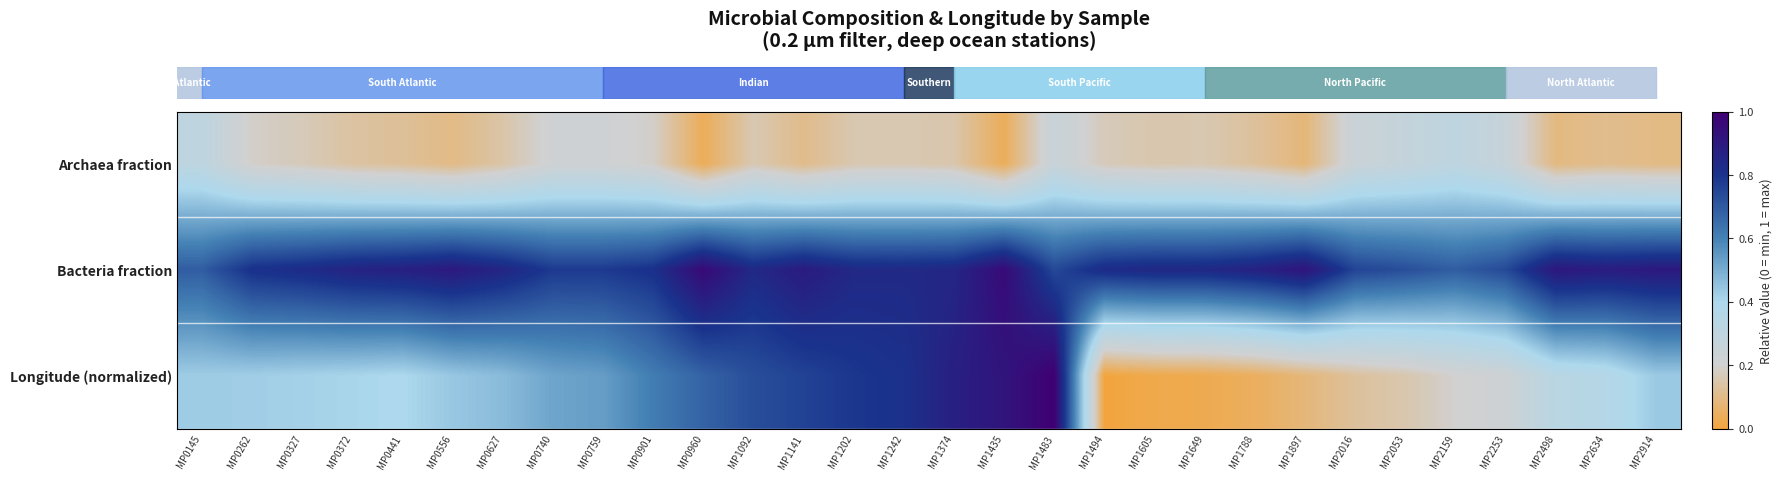

Reading right to left, what are all the values shown in this chart?

row_0: MP2914=0.1	MP2634=0.1	MP2498=0.1	MP2253=0.3	MP2159=0.3	MP2053=0.3	MP2016=0.2	MP1897=0.1	MP1788=0.1	MP1649=0.2	MP1605=0.2	MP1494=0.2	MP1483=0.3	MP1435=0.0	MP1374=0.1	MP1242=0.2	MP1202=0.2	MP1141=0.1	MP1092=0.2	MP0960=0.0	MP0901=0.2	MP0759=0.2	MP0740=0.2	MP0627=0.1	MP0556=0.1	MP0441=0.1	MP0372=0.1	MP0327=0.2	MP0262=0.2	MP0145=0.3
row_1: MP2914=0.9	MP2634=0.9	MP2498=0.9	MP2253=0.7	MP2159=0.7	MP2053=0.7	MP2016=0.8	MP1897=0.9	MP1788=0.9	MP1649=0.8	MP1605=0.8	MP1494=0.8	MP1483=0.7	MP1435=1.0	MP1374=0.8	MP1242=0.8	MP1202=0.8	MP1141=0.9	MP1092=0.8	MP0960=1.0	MP0901=0.8	MP0759=0.8	MP0740=0.8	MP0627=0.9	MP0556=0.9	MP0441=0.9	MP0372=0.9	MP0327=0.8	MP0262=0.8	MP0145=0.7
row_2: MP2914=0.4	MP2634=0.4	MP2498=0.3	MP2253=0.2	MP2159=0.2	MP2053=0.2	MP2016=0.1	MP1897=0.1	MP1788=0.0	MP1649=0.0	MP1605=0.0	MP1494=0.0	MP1483=1.0	MP1435=0.9	MP1374=0.9	MP1242=0.8	MP1202=0.8	MP1141=0.8	MP1092=0.7	MP0960=0.7	MP0901=0.6	MP0759=0.5	MP0740=0.5	MP0627=0.5	MP0556=0.4	MP0441=0.4	MP0372=0.4	MP0327=0.4	MP0262=0.4	MP0145=0.4